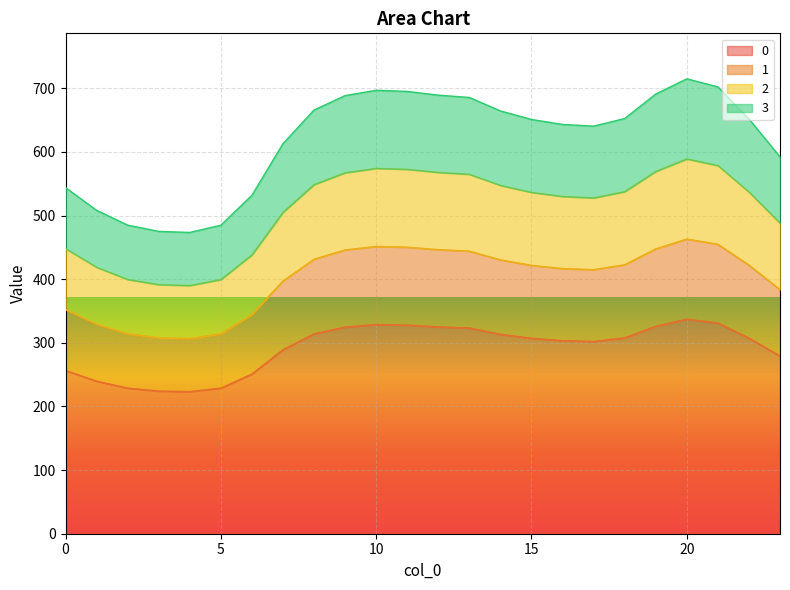

What is the minimum value shown in the chart?

223.3